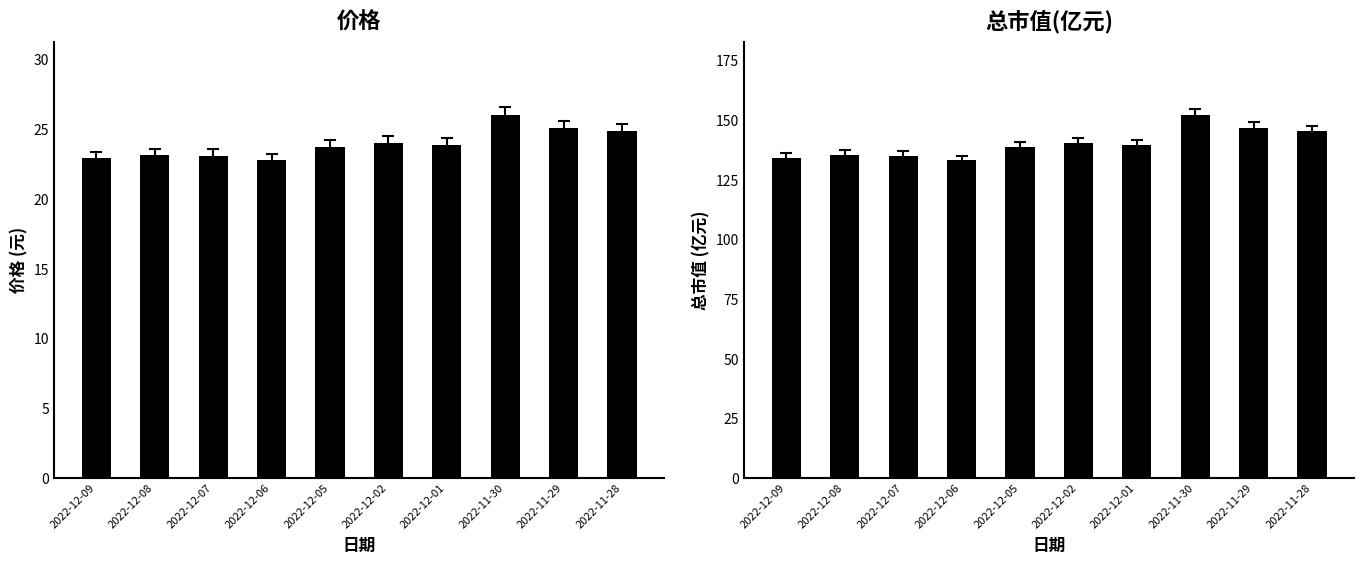

Between 2022-12-08 and 2022-12-09, which is larger?

2022-12-08